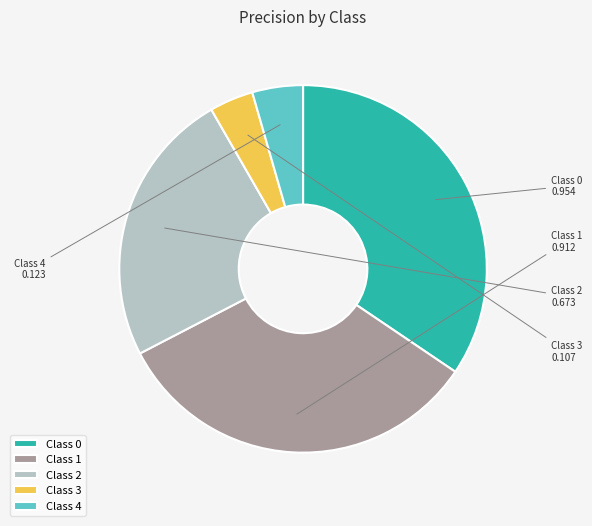

Does Class 3 represent more than half of the total?

No